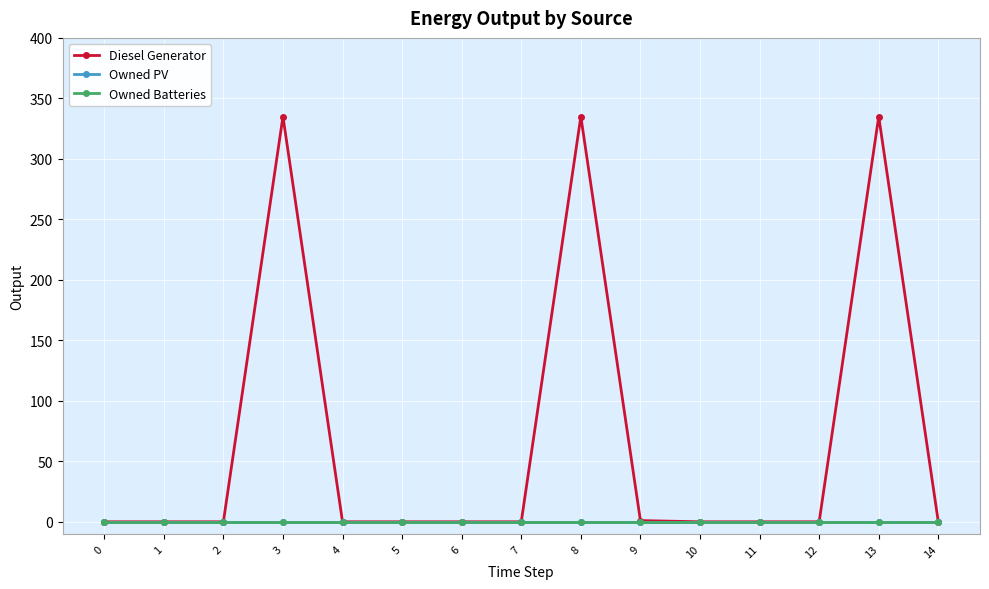

Count the number of categories in the chart.

15